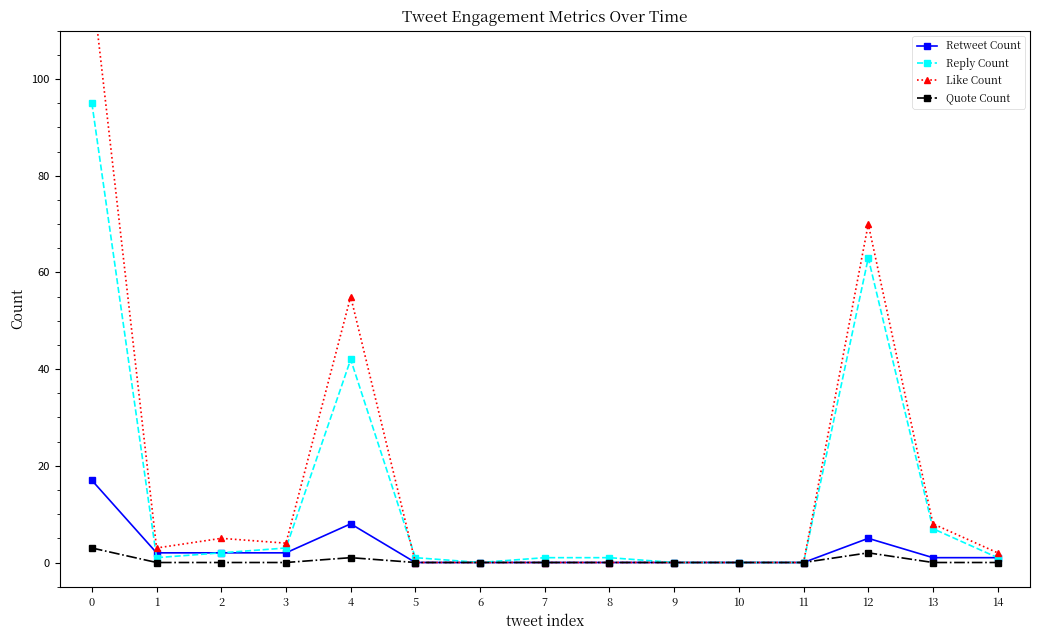

How many values in the Like Count series exceed 2?

7